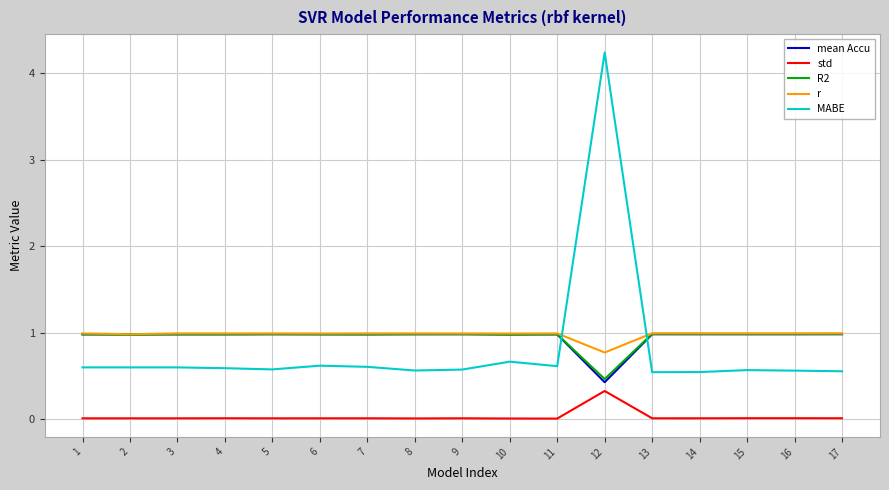

What is the spread (max minus min) of values at 17?

1.0